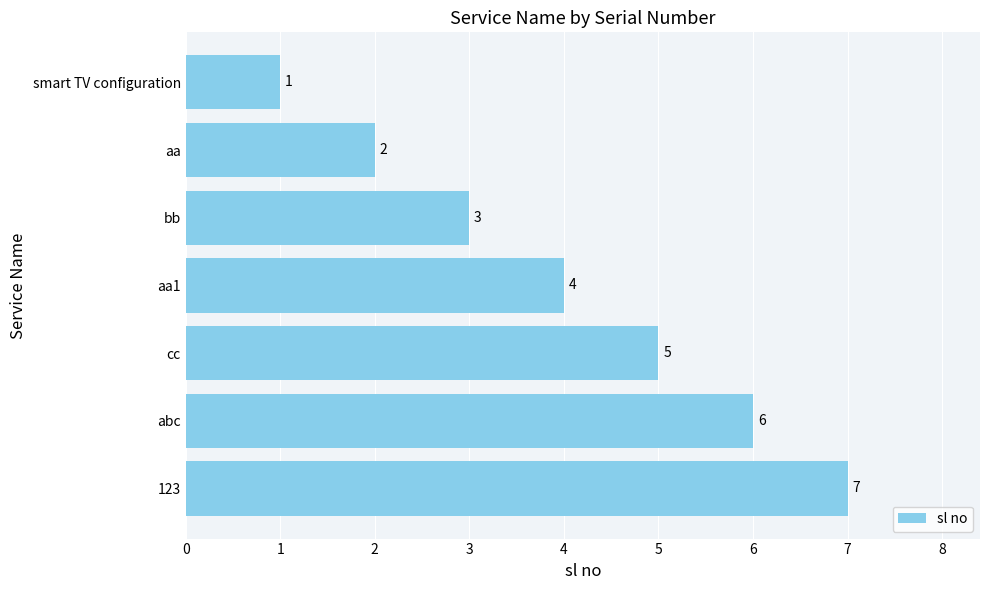

Rank the categories by value from highest to lowest.

123, abc, cc, aa1, bb, aa, smart TV configuration